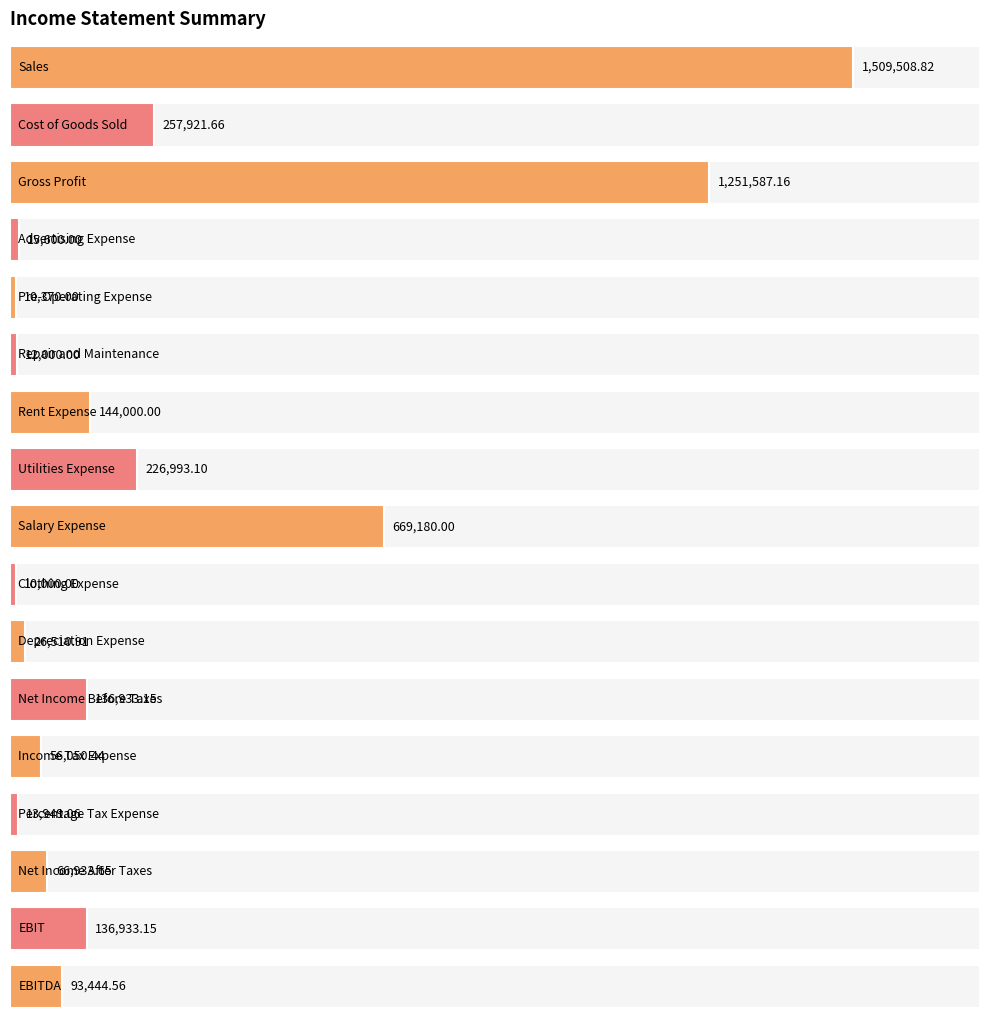

What is the average value?

272818.6